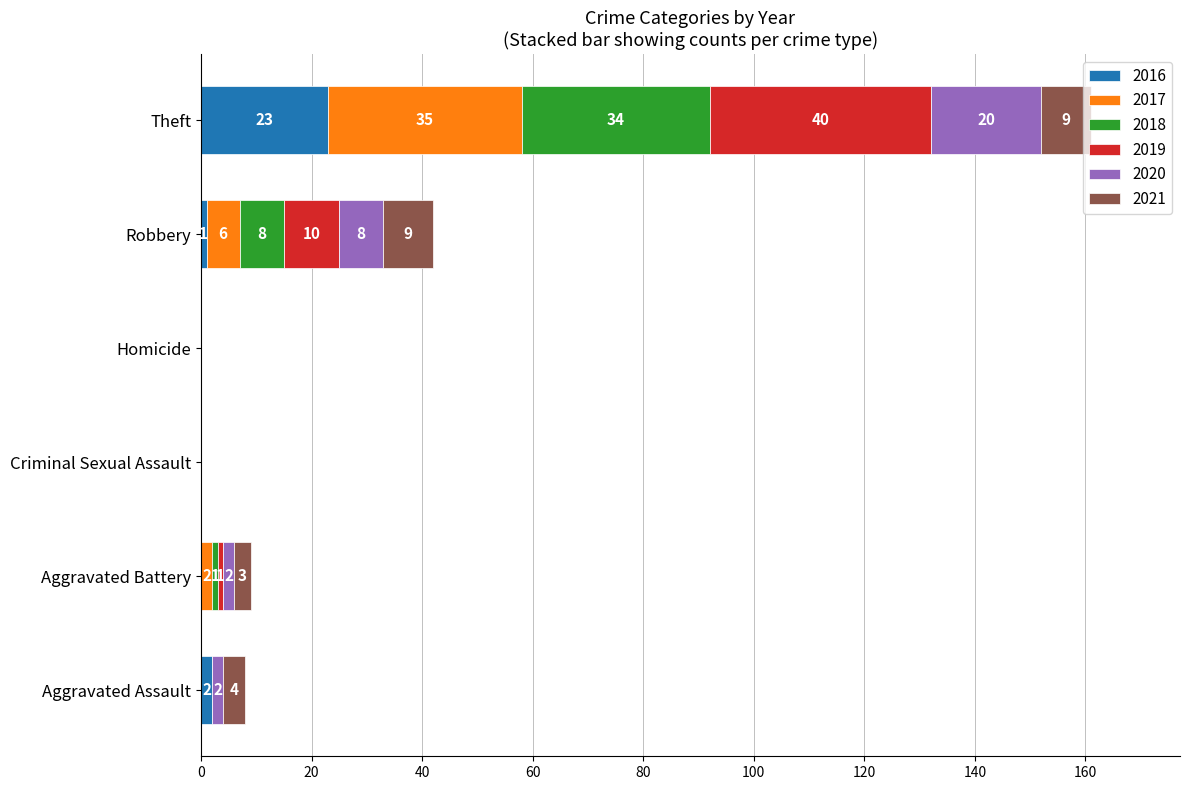

At which category is the sum across all series the highest?

Theft